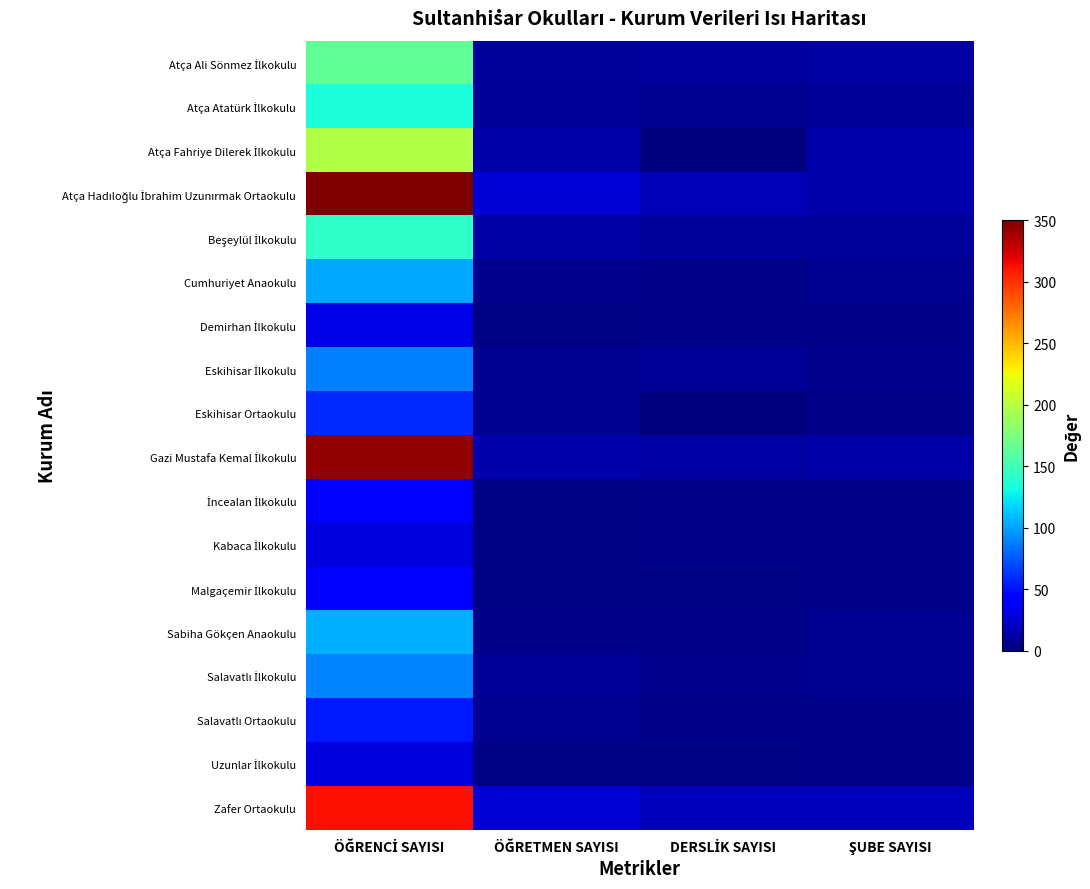

Rank the series at ÖĞRETMEN SAYISI from lowest to highest value.

Demirhan İlkokulu, İncealan İlkokulu, Kabaca İlkokulu, Malgaçemir İlkokulu, Uzunlar İlkokulu, Sabiha Gökçen Anaokulu, Cumhuriyet Anaokulu, Eskihisar İlkokulu, Eskihisar Ortaokulu, Salavatlı Ortaokulu, Atça Atatürk İlkokulu, Salavatlı İlkokulu, Atça Ali Sönmez İlkokulu, Beşeylül İlkokulu, Atça Fahriye Dilerek İlkokulu, Gazi Mustafa Kemal İlkokulu, Atça Hadıloğlu İbrahim Uzunırmak Ortaokulu, Zafer Ortaokulu